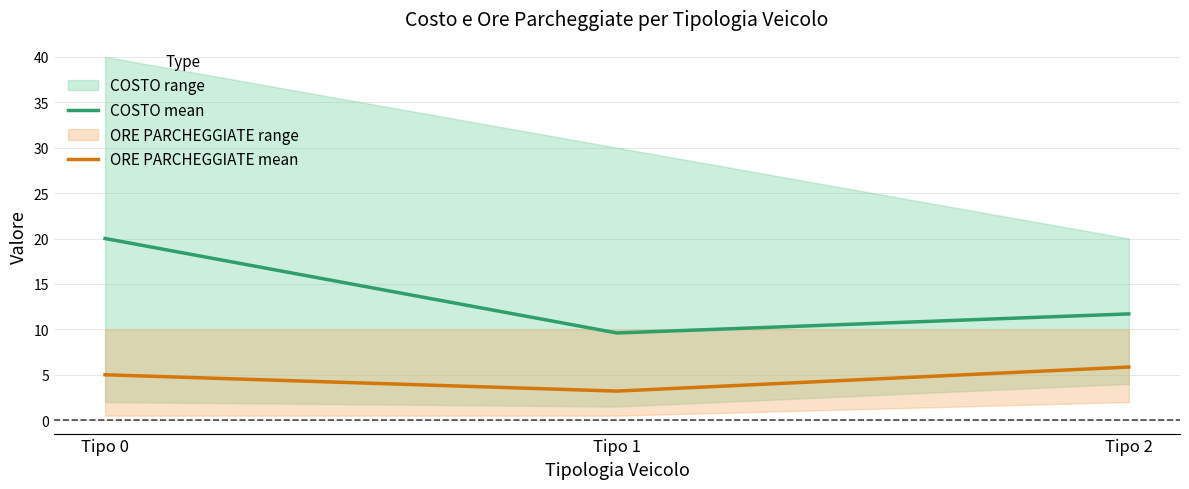

Reading right to left, what are all the values shown in this chart?

COSTO mean: Tipo 2=11.7	Tipo 1=9.6	Tipo 0=20.0
ORE PARCHEGGIATE mean: Tipo 2=5.8	Tipo 1=3.2	Tipo 0=5.0